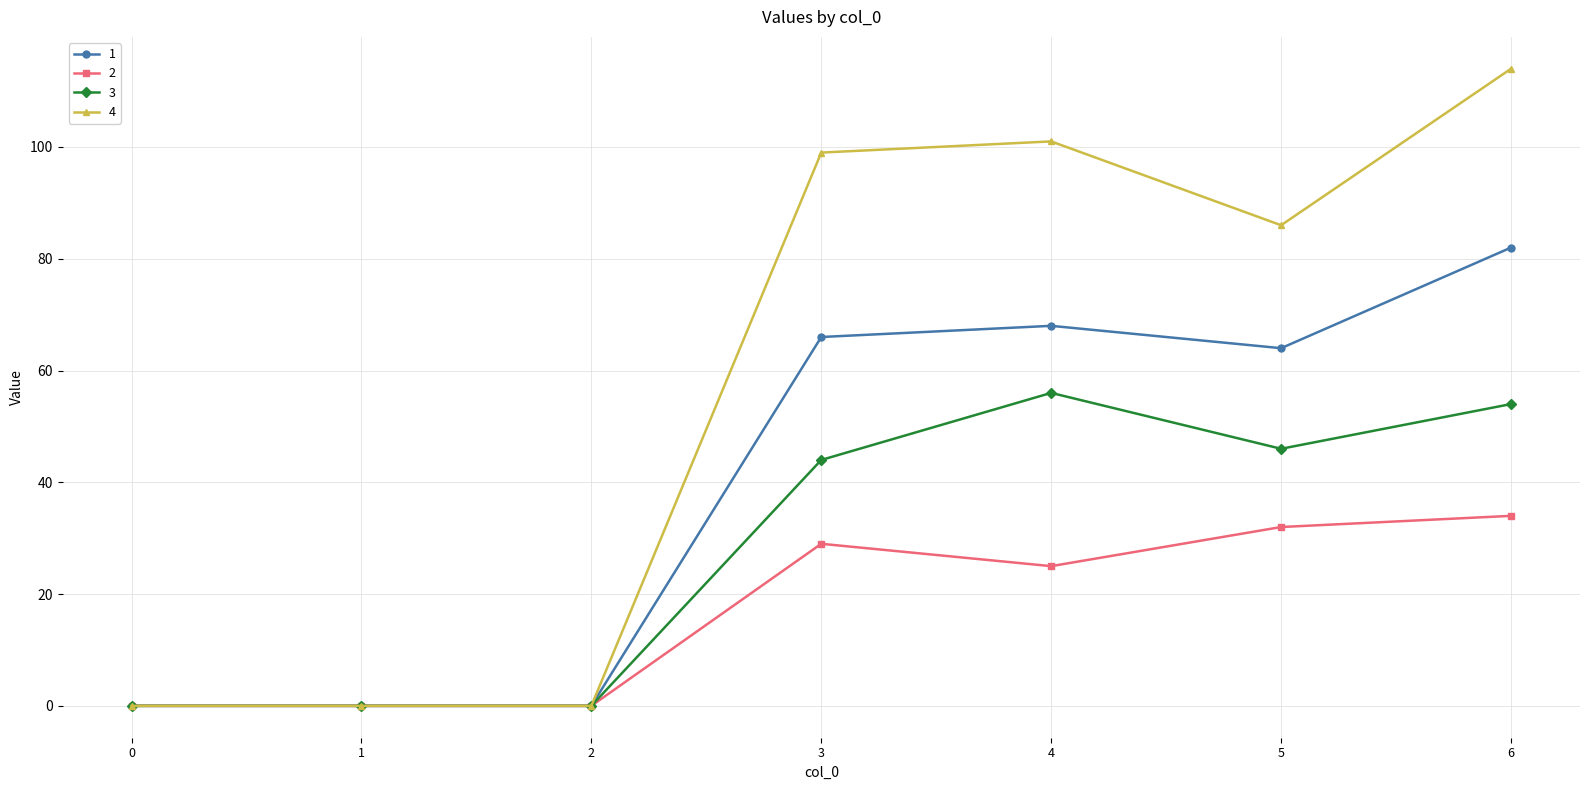

What is the greatest value displayed?

114